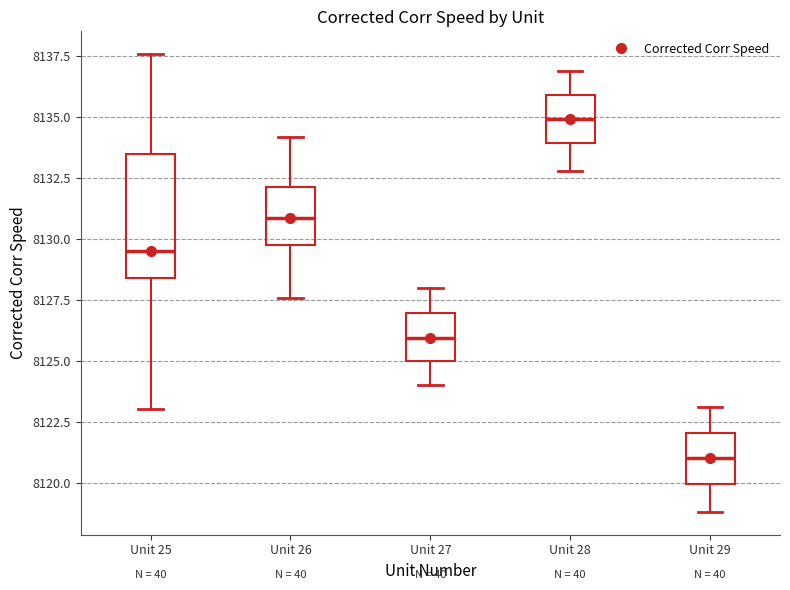

Comparing the boxes themselves (not the whiskers), which one is the tallest?

Unit 25